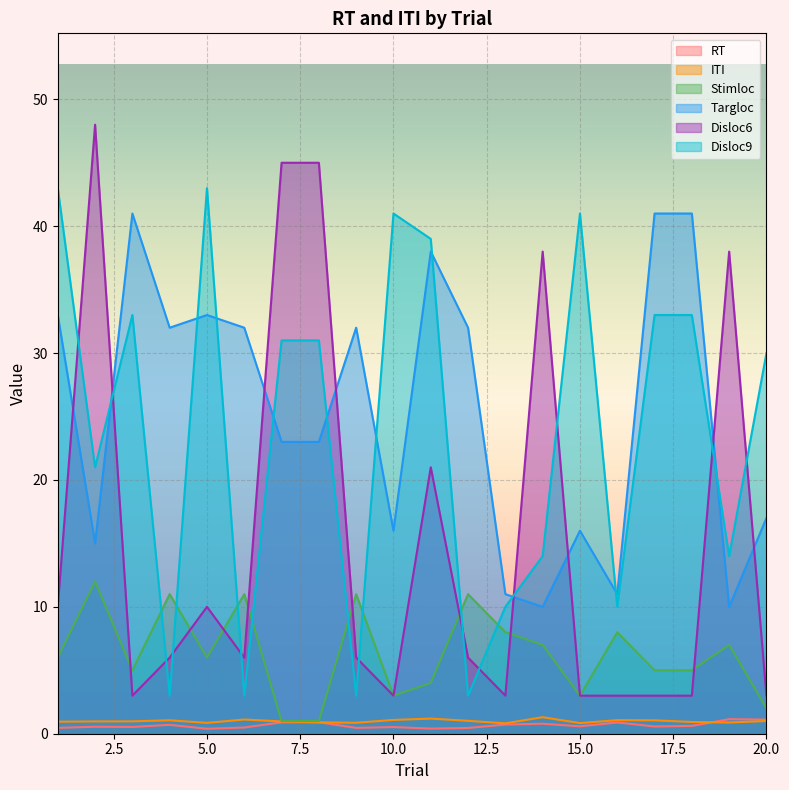

The Targloc series shows 15.0 at 2. True or false?

True